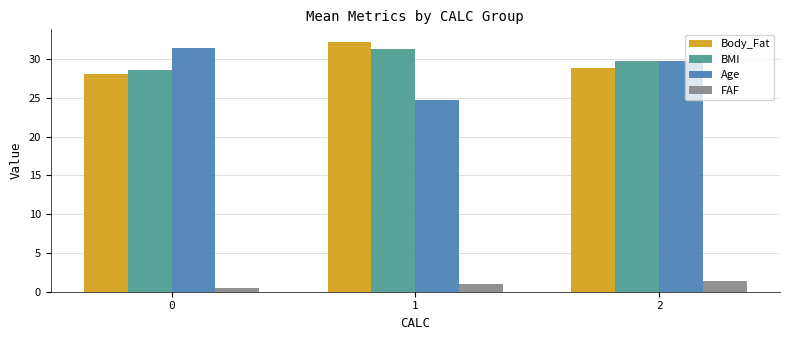

What is the sum of the BMI values at 2 and 1?

61.1